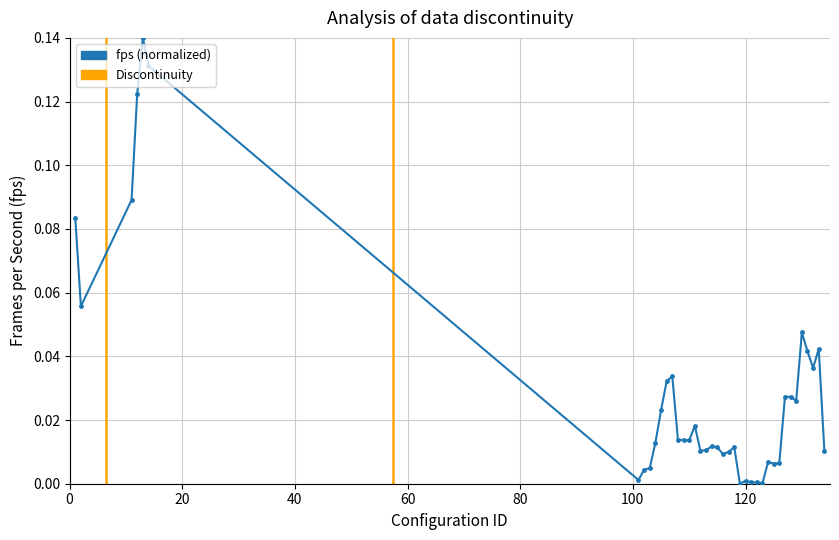

How many lines are shown in the chart?

1